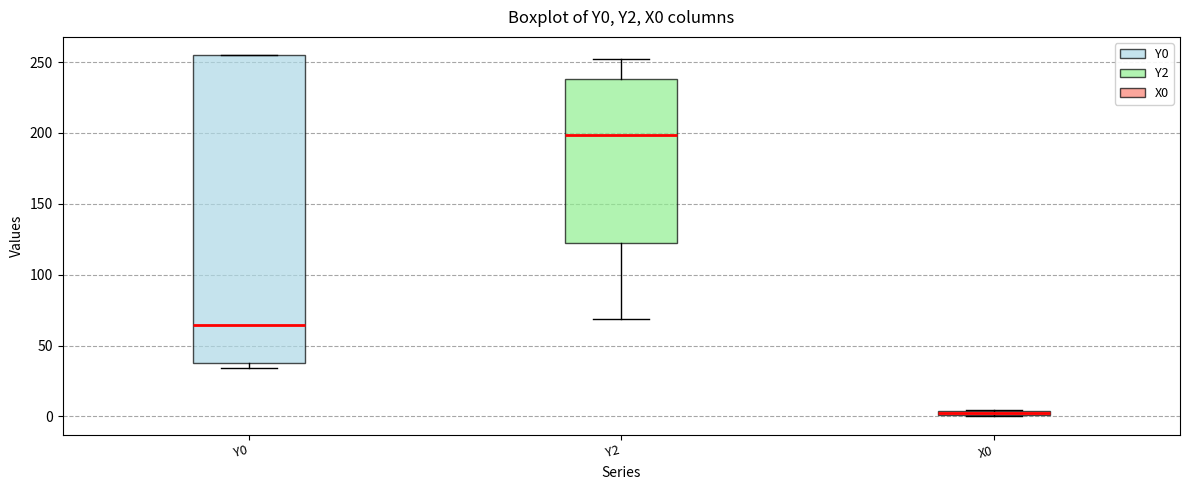

Which box is the tallest, from its lower edge to its upper edge?

Y0